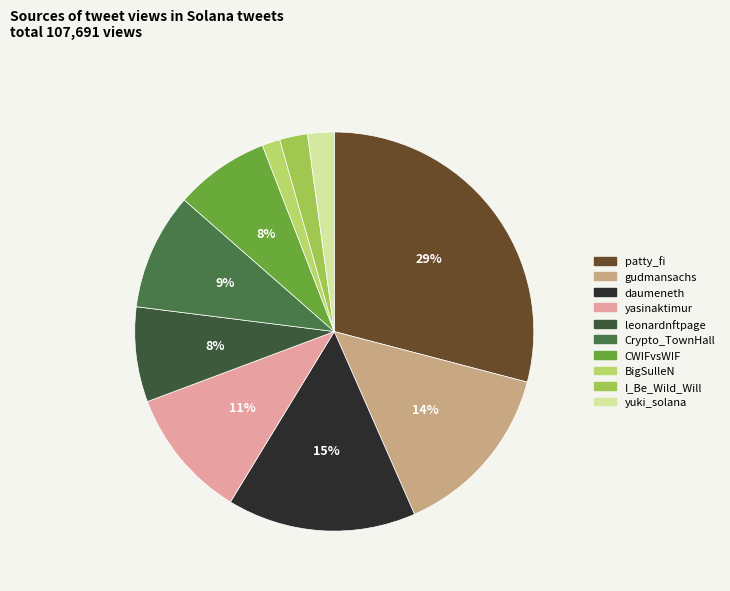

What is the change in value from patty_fi to yuki_solana?

-29007